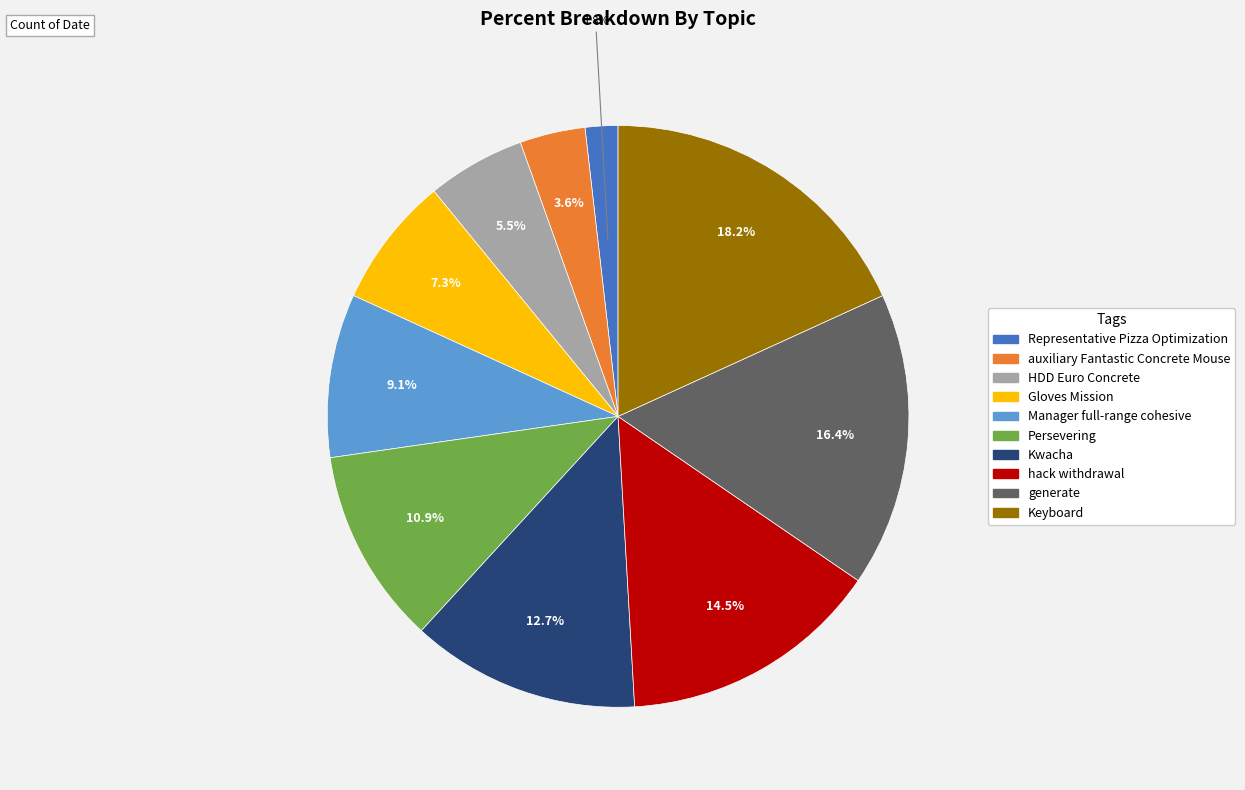

Is there any slice that represents more than half of the pie?

No